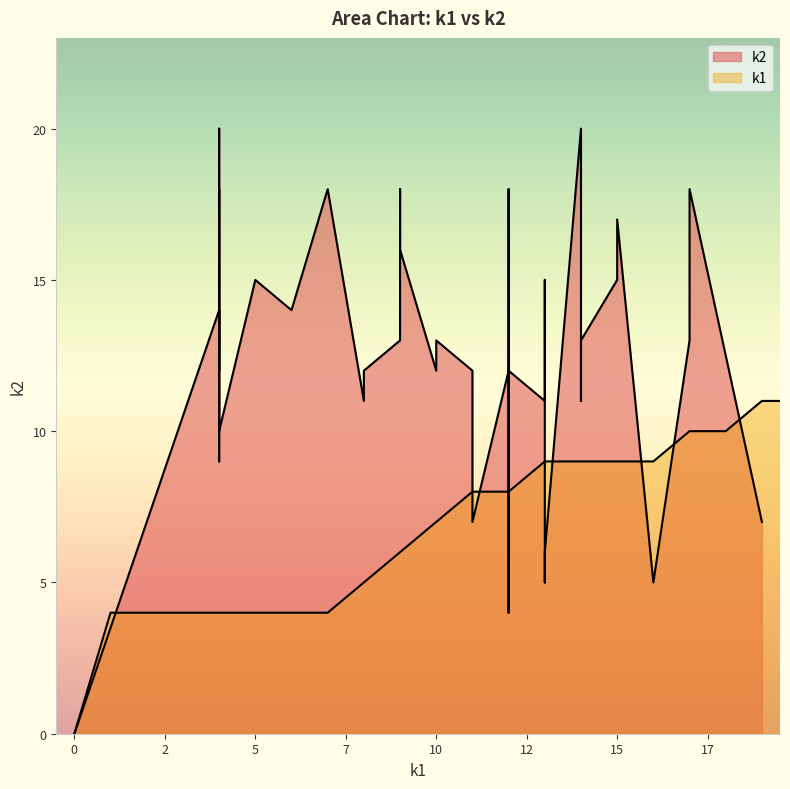

How many categories are shown in the chart?

40